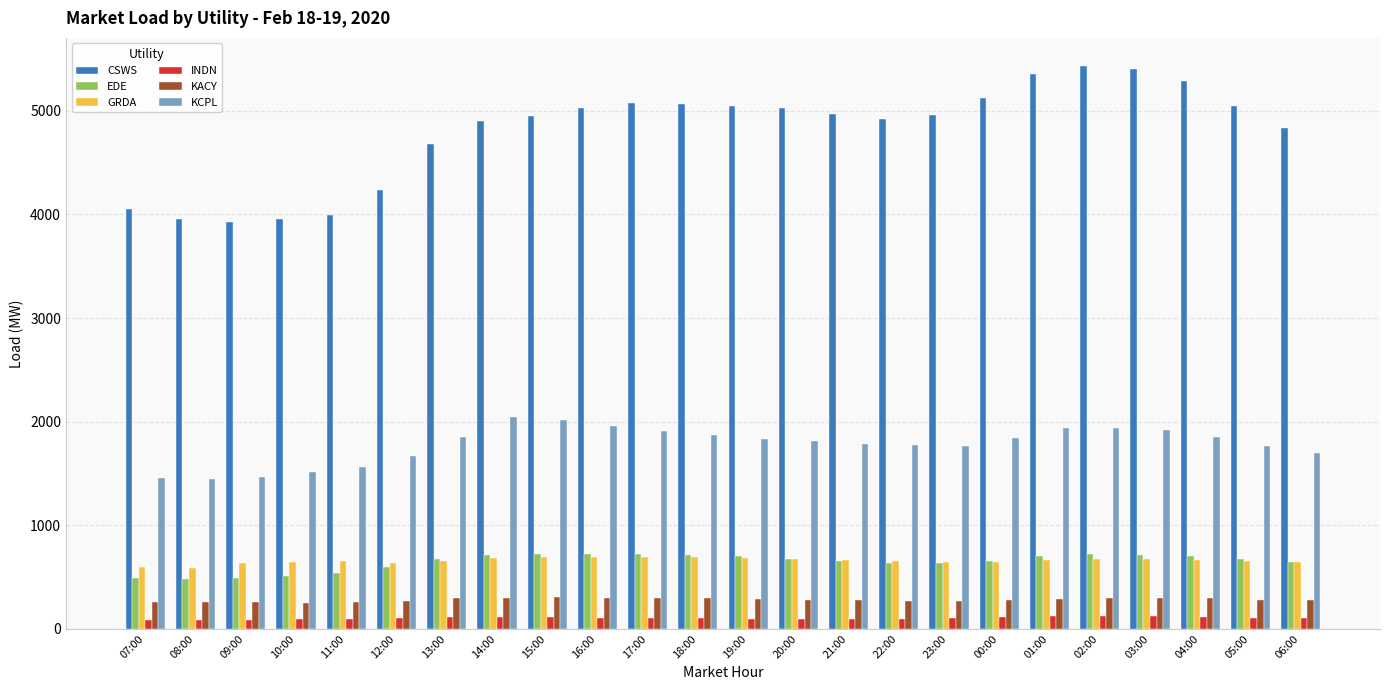

What is the label of the 9th bar from the left?

15:00